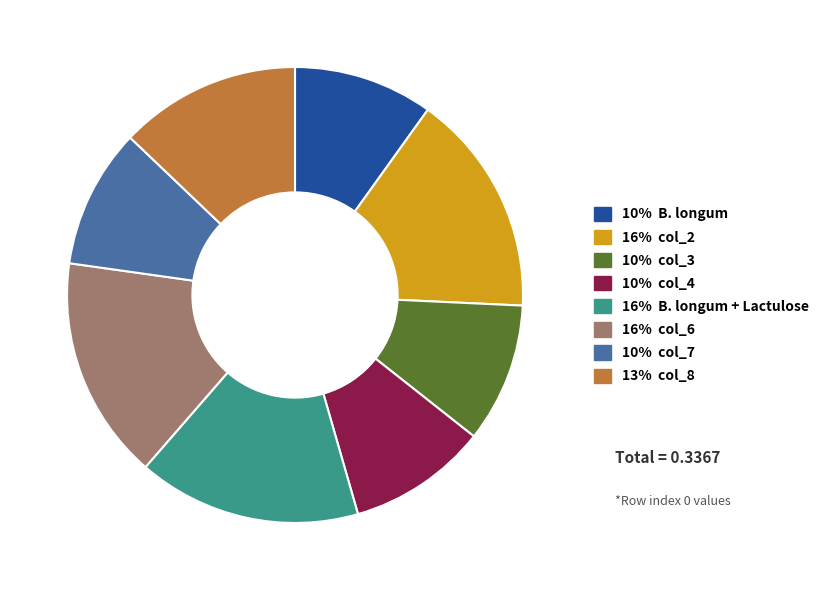

Between 10% col_7 and 13% col_8, which is larger?

13% col_8